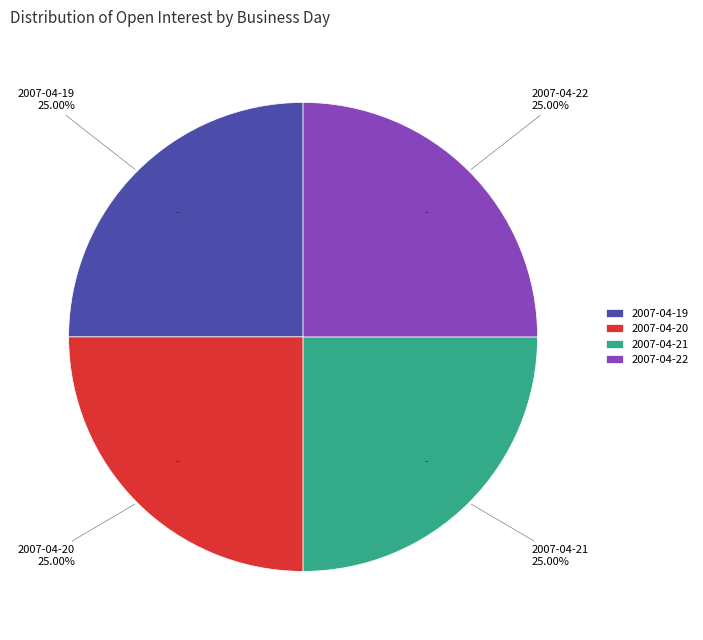

The 2007-04-22 slice represents 12% of the pie. True or false?

False